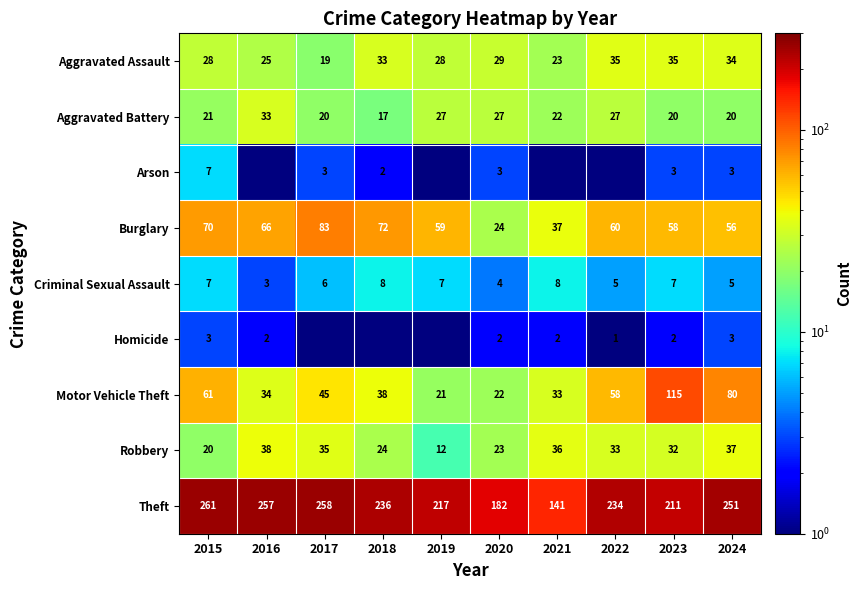

Is it true that Arson equals 2.0 at 2018?

True